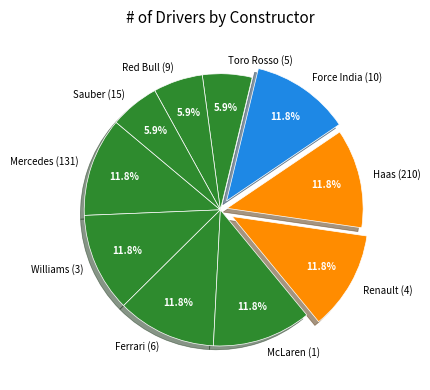

Between Williams (3) and Red Bull (9), which is larger?

Williams (3)